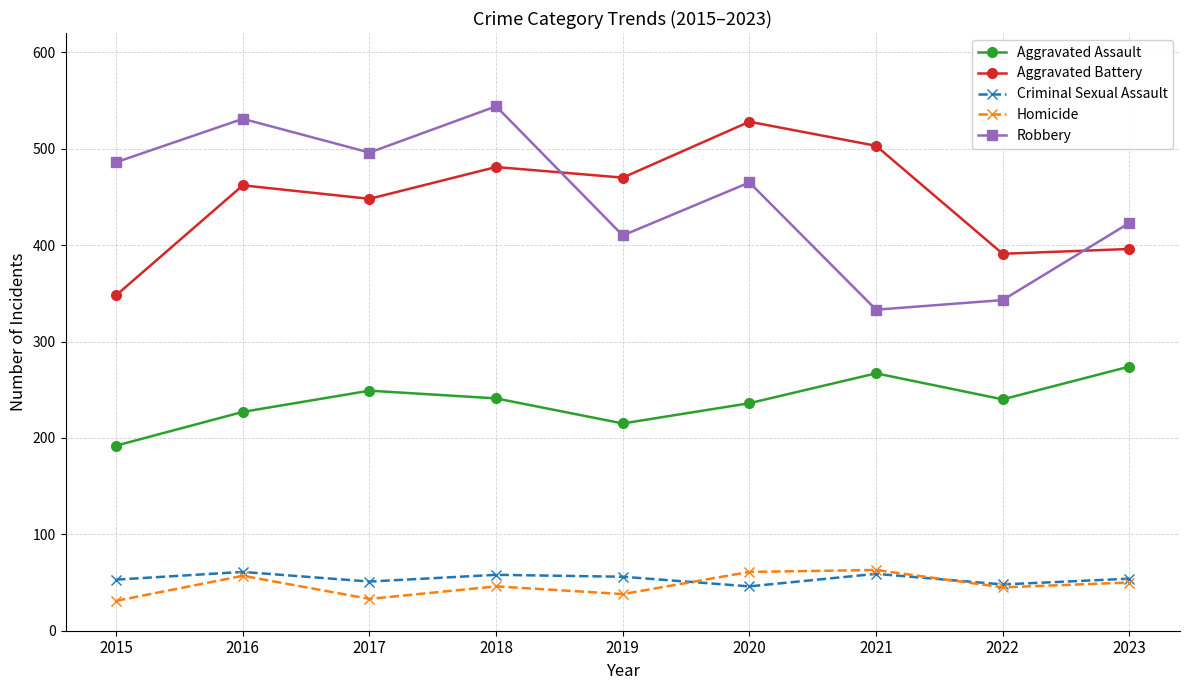

Between 2016 and 2022, which series saw the biggest shift?

Robbery